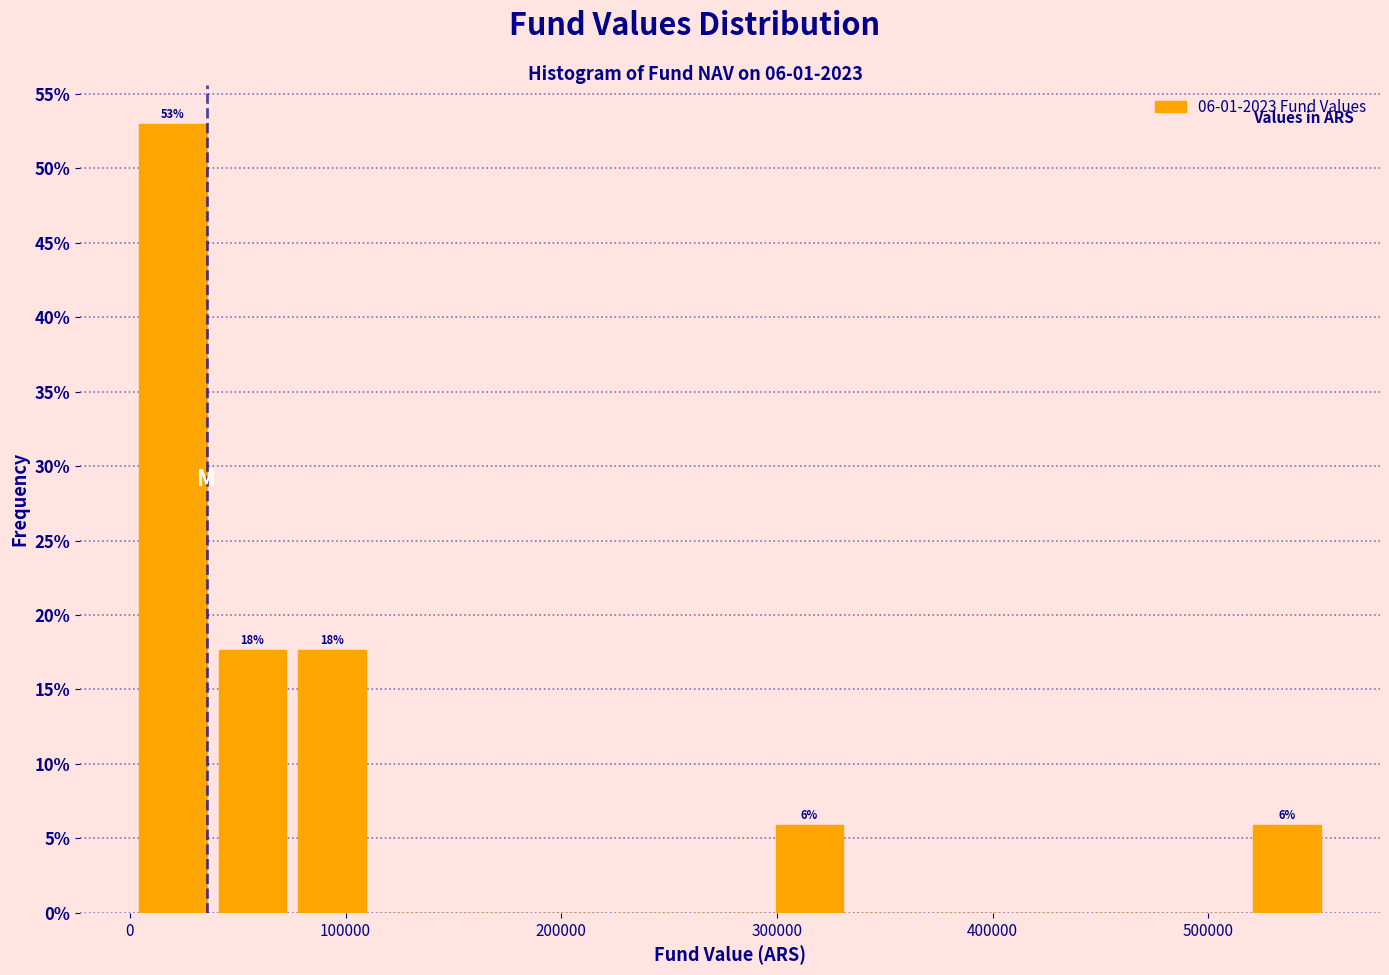

Around what value on the x-axis is the tallest bar? Give the approximate position of its centre, as read against the axis.

20000